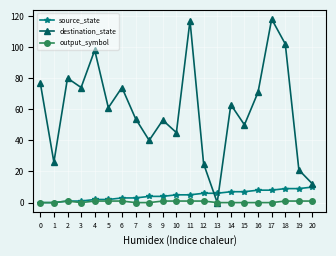

True or false: destination_state and source_state intersect in this chart.

True